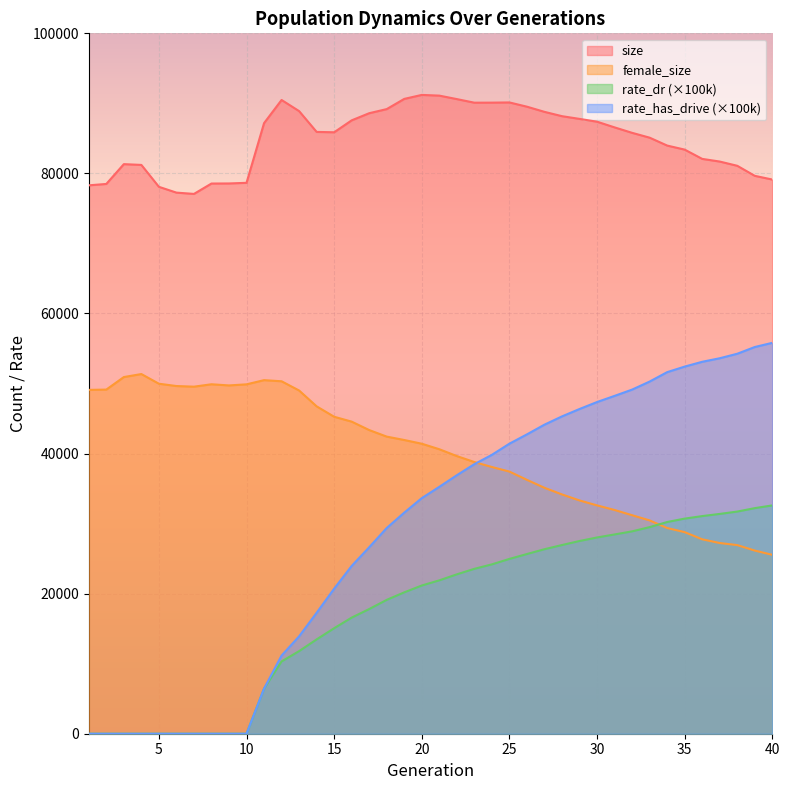

At which category is the sum across all series the highest?

30